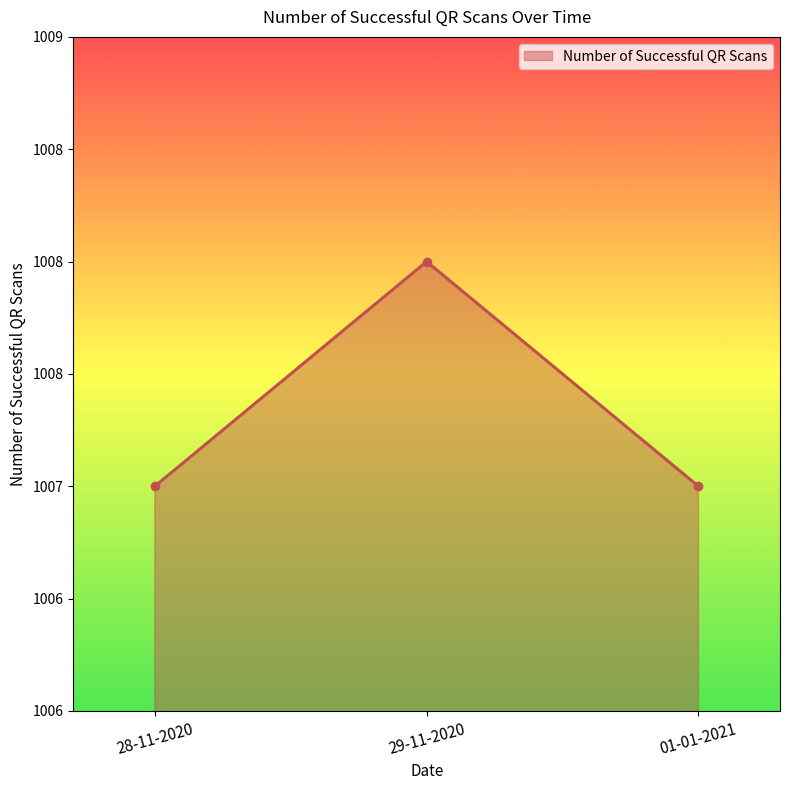

What is the label of the 2nd point from the right?

29-11-2020